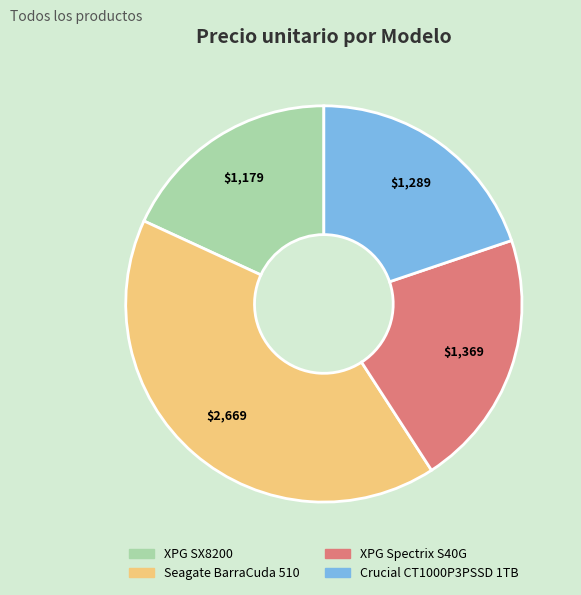

Is there any slice that represents more than half of the pie?

No